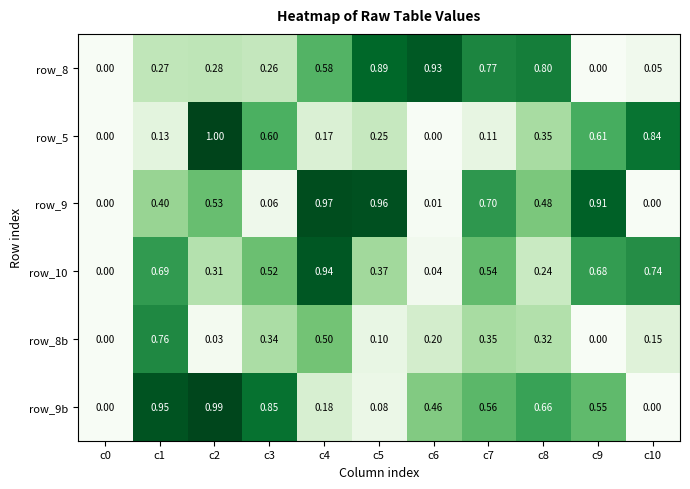

Is the value of row_9 at c7 greater than the value of row_9b at c10?

Yes